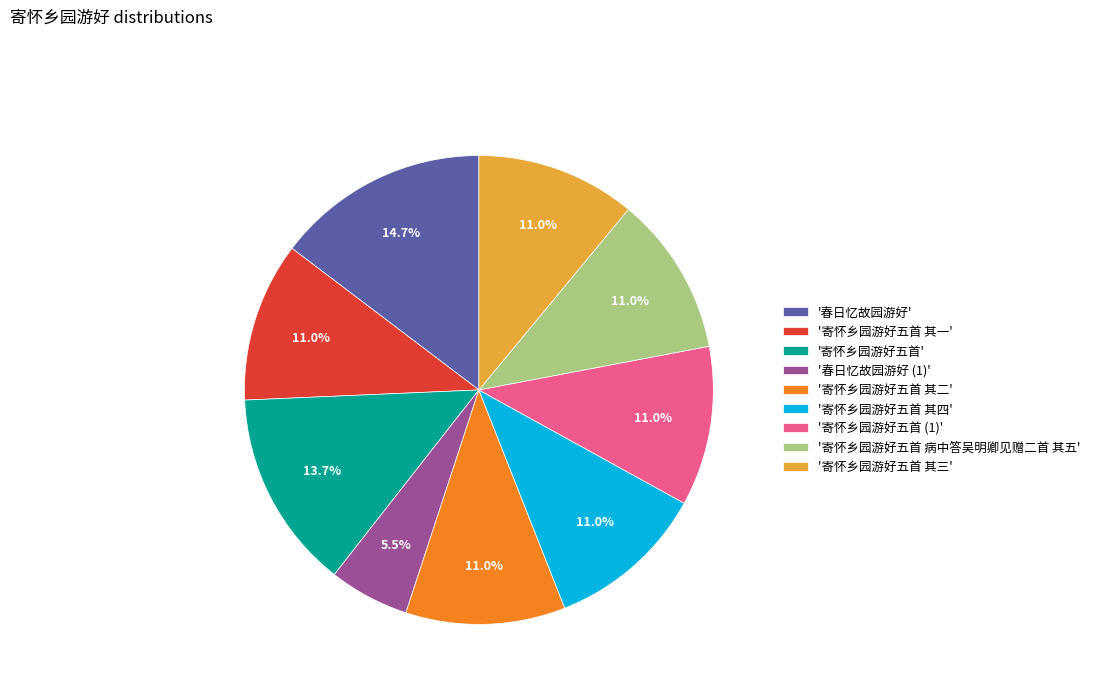

What is the smallest slice in the pie chart?

'春日忆故园游好 (1)'